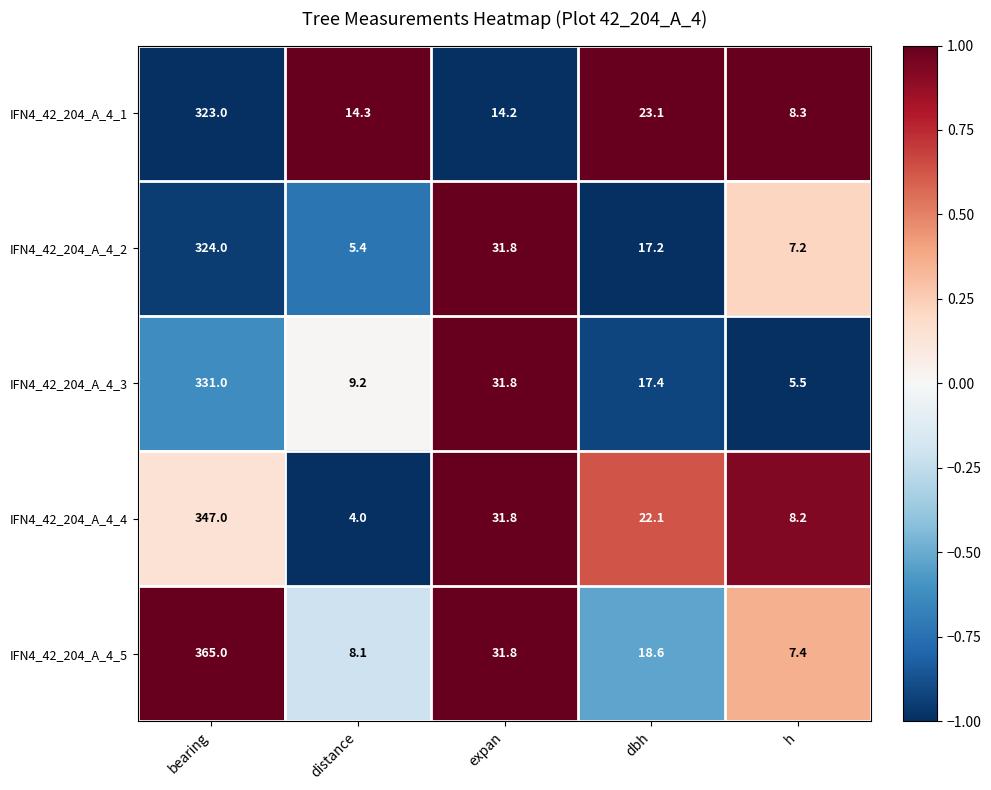

Rank the series at bearing from lowest to highest value.

IFN4_42_204_A_4_1, IFN4_42_204_A_4_2, IFN4_42_204_A_4_3, IFN4_42_204_A_4_4, IFN4_42_204_A_4_5